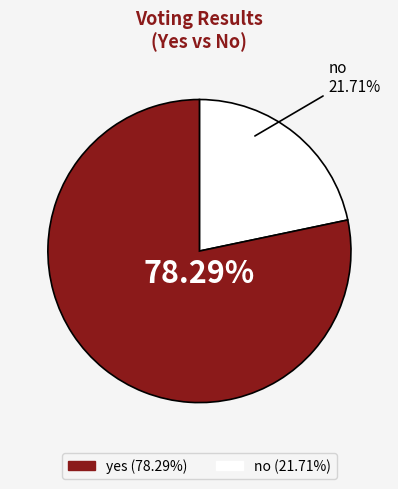

Count the number of slices in the pie.

2